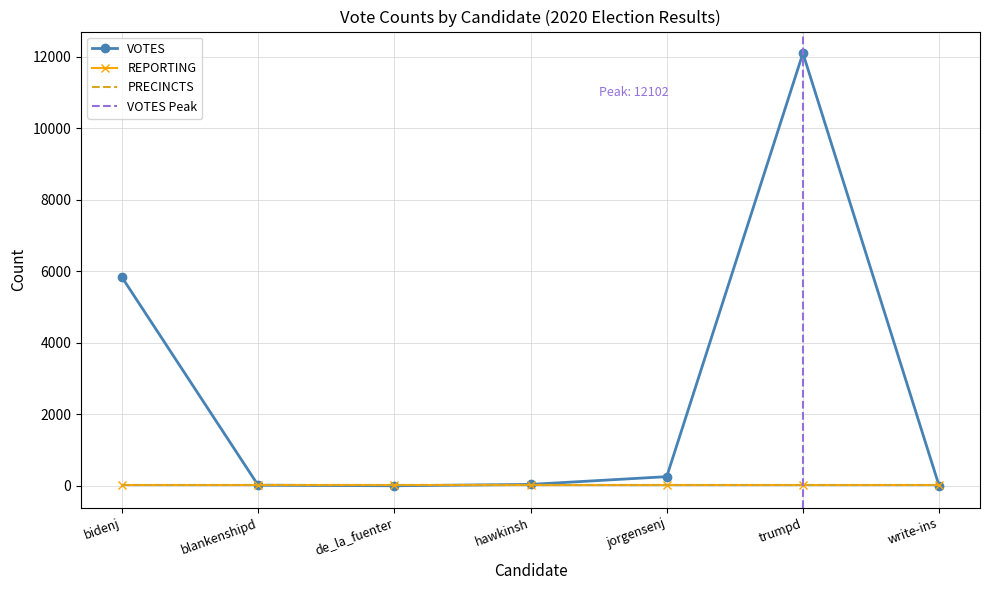

What is the sum of the REPORTING values at de_la_fuenter and trumpd?

40